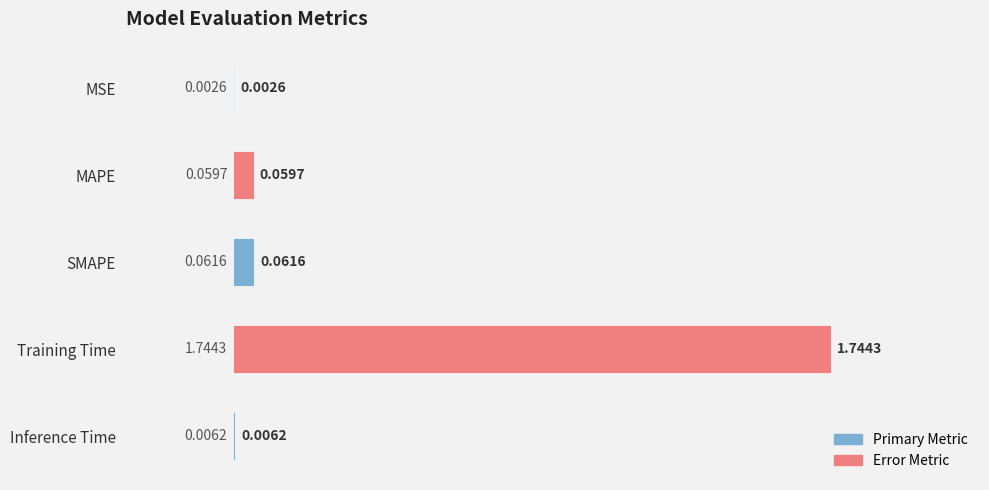

Where is the data nearest to the value 0?

MSE